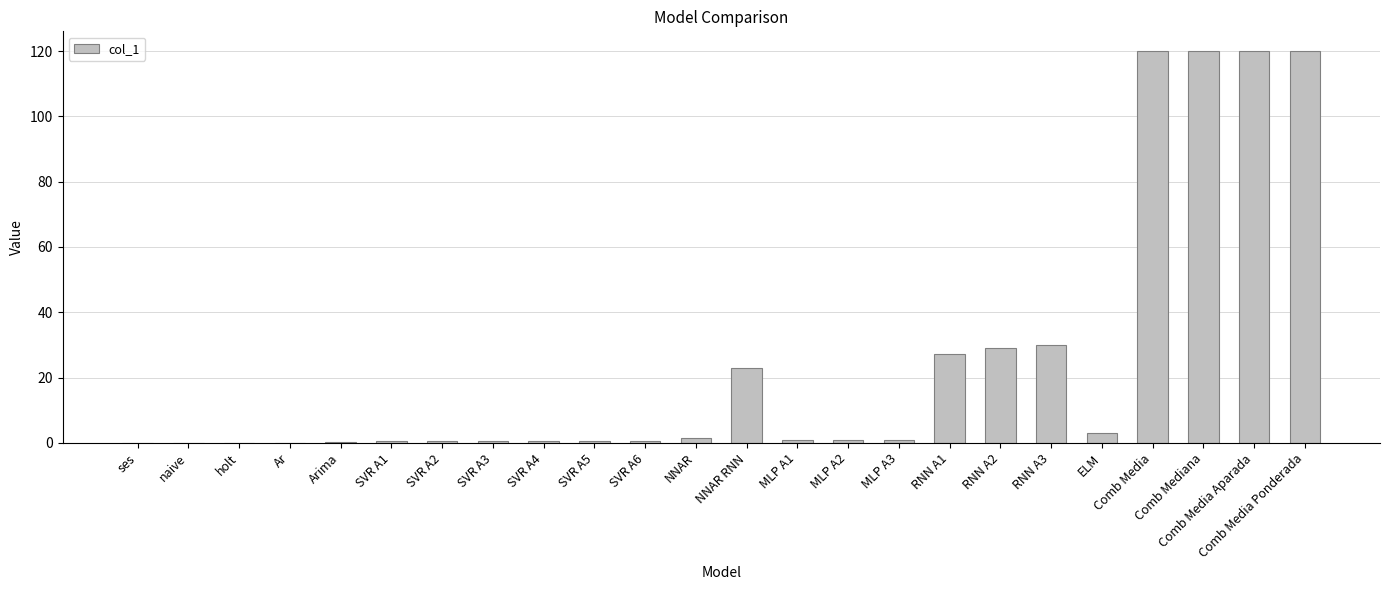

What is the ratio of the value at RNN A3 to the value at ELM?

10.2